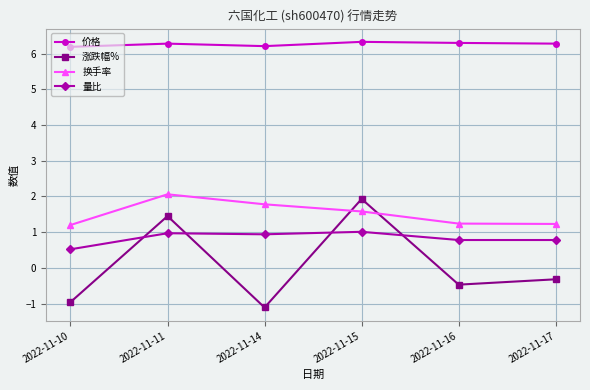

What is the maximum value for 换手率?

2.1